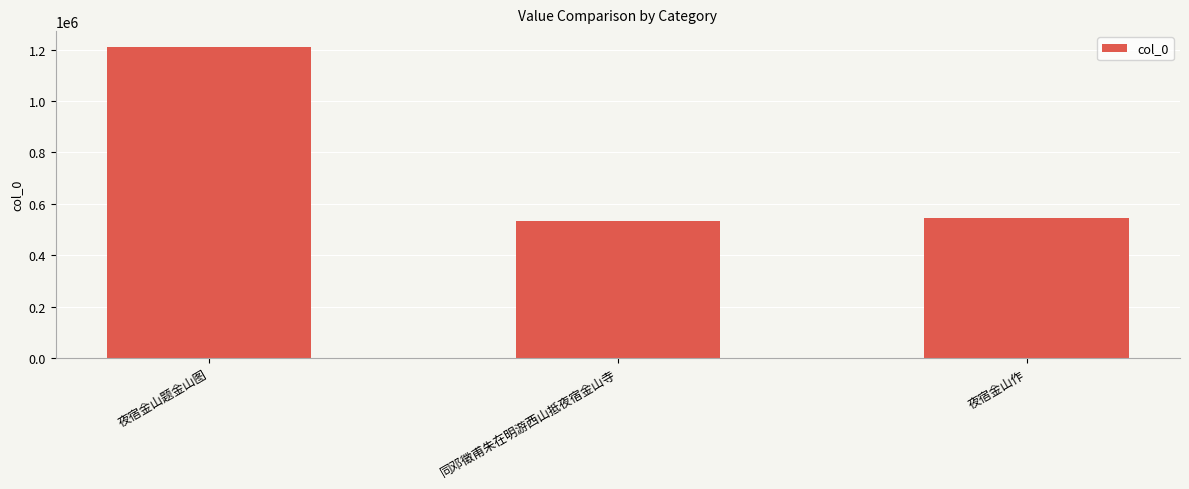

Read the value at 同邓徵甫朱在明游西山抵夜宿金山寺.

533809